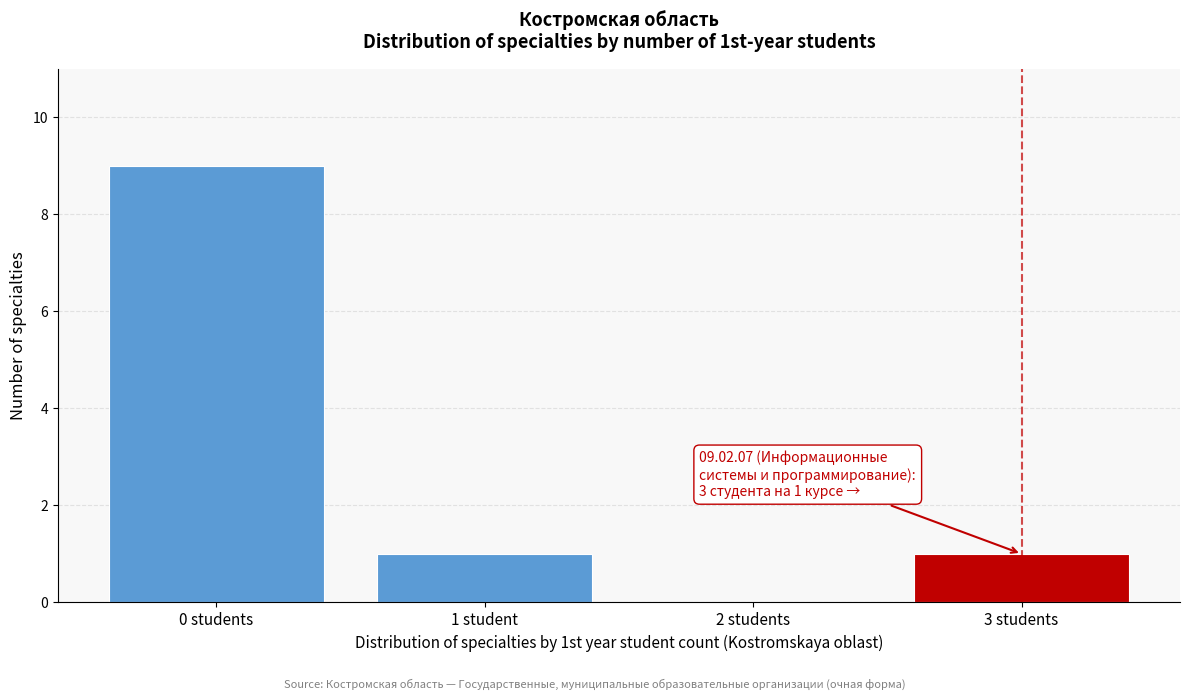

Reading right to left, extract all data points from this chart.

3 students=1	2 students=0	1 student=1	0 students=9